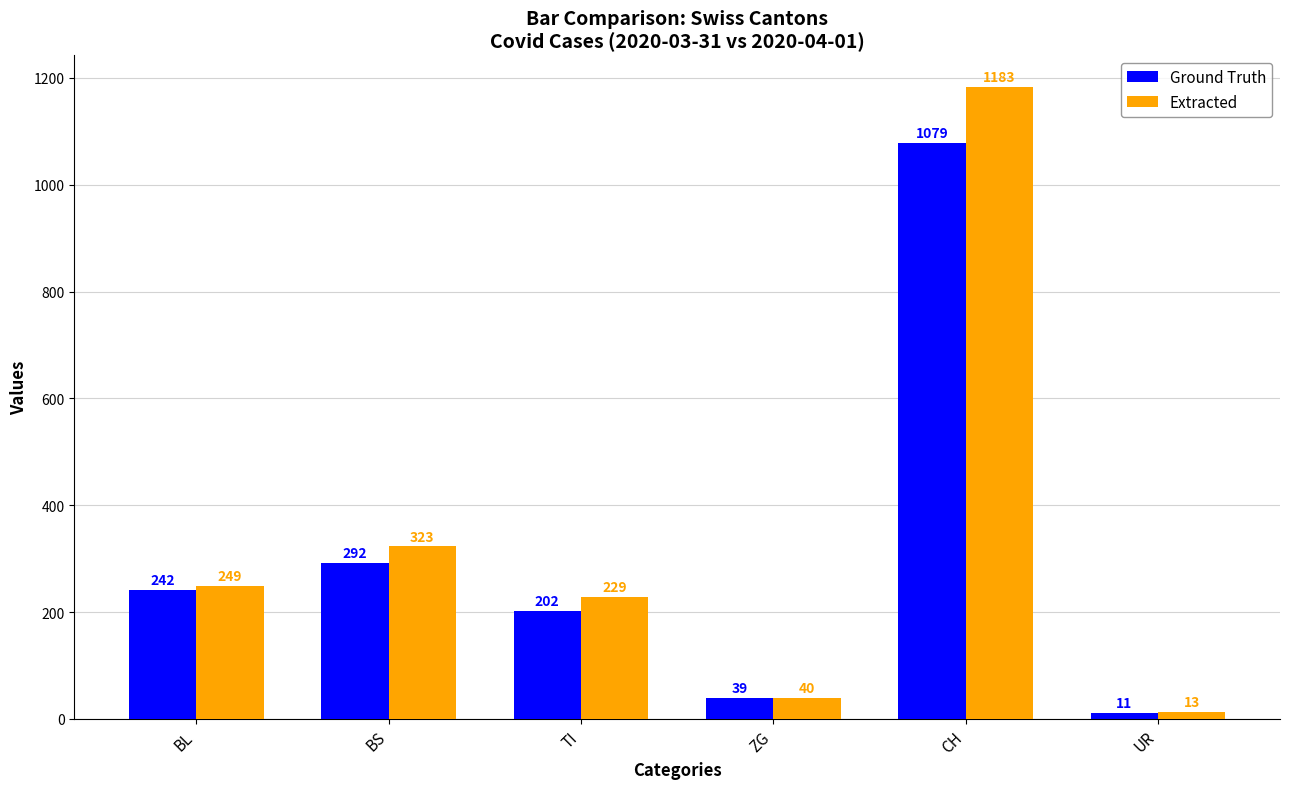

What is the label of the 1st bar from the left?

BL